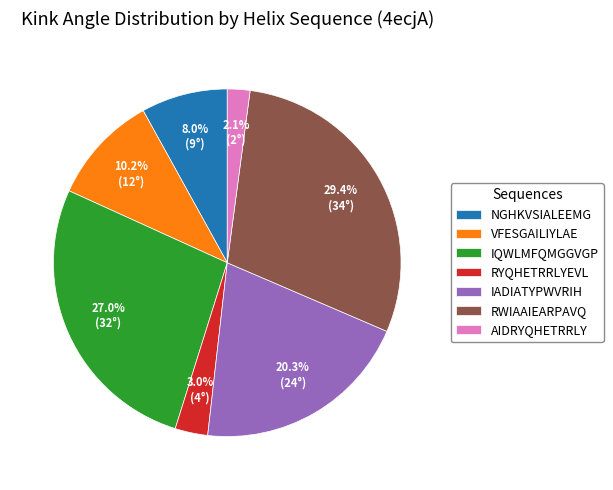

Does any single category account for the majority?

No